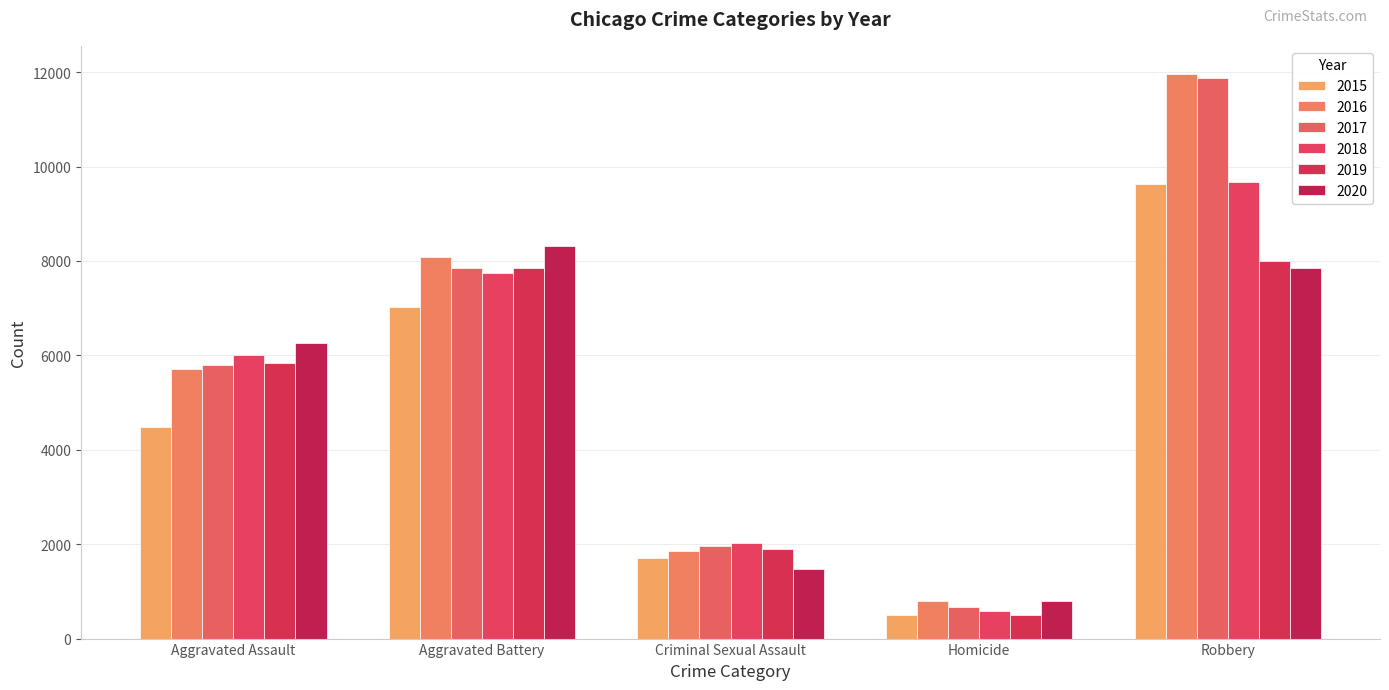

What is the minimum value for 2016?

786